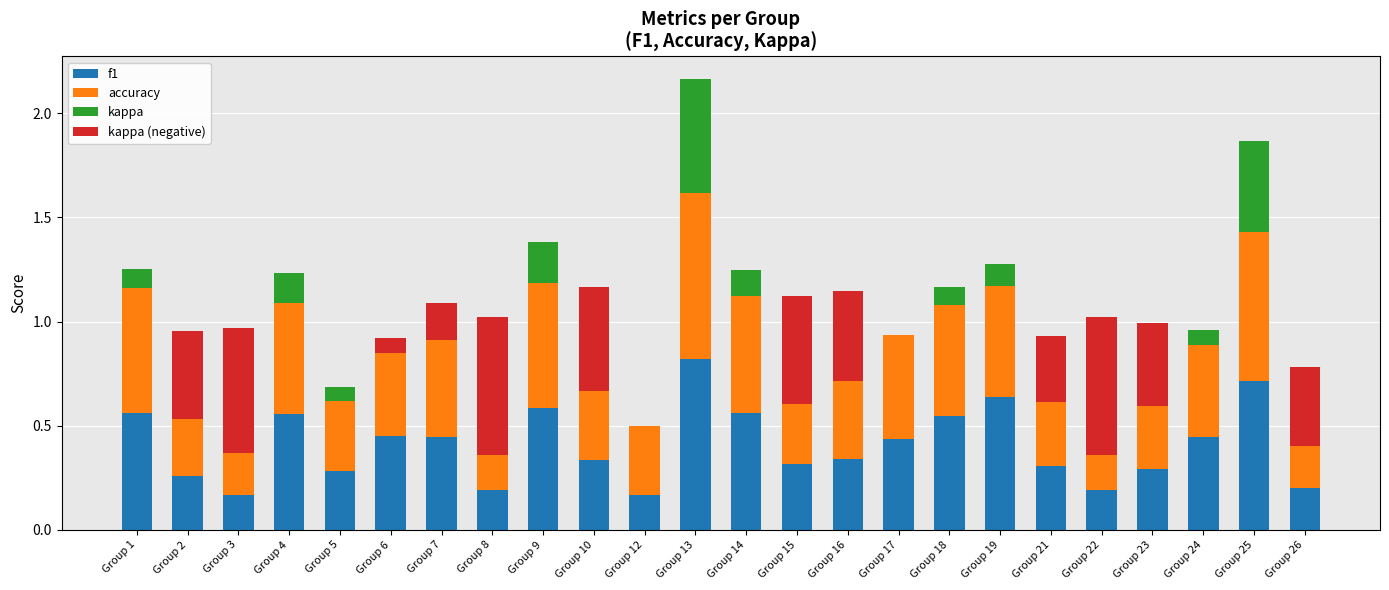

What is the greatest value displayed?

0.8